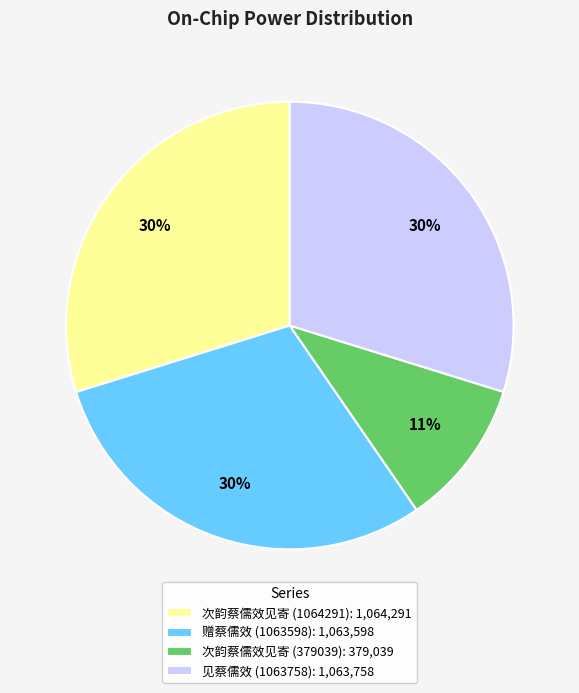

What percentage is the 赠蔡儒效 (1063598) slice, to the nearest percent?

30%